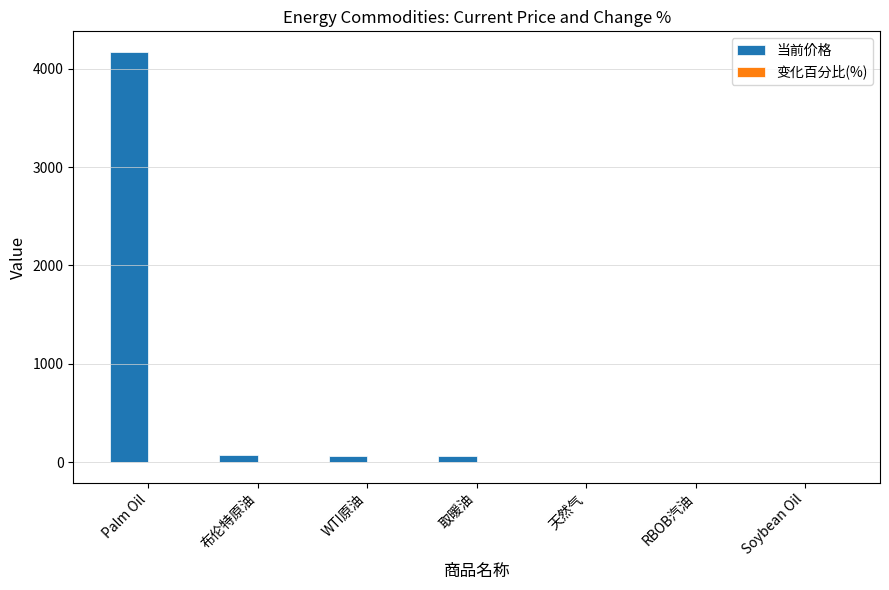

How many values in the 当前价格 series exceed 65?

4